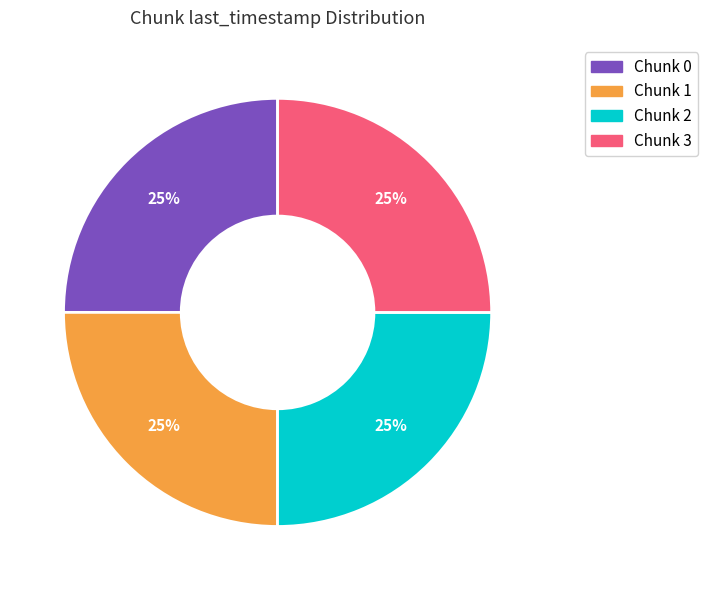

What percentage is the Chunk 0 slice, to the nearest percent?

25%